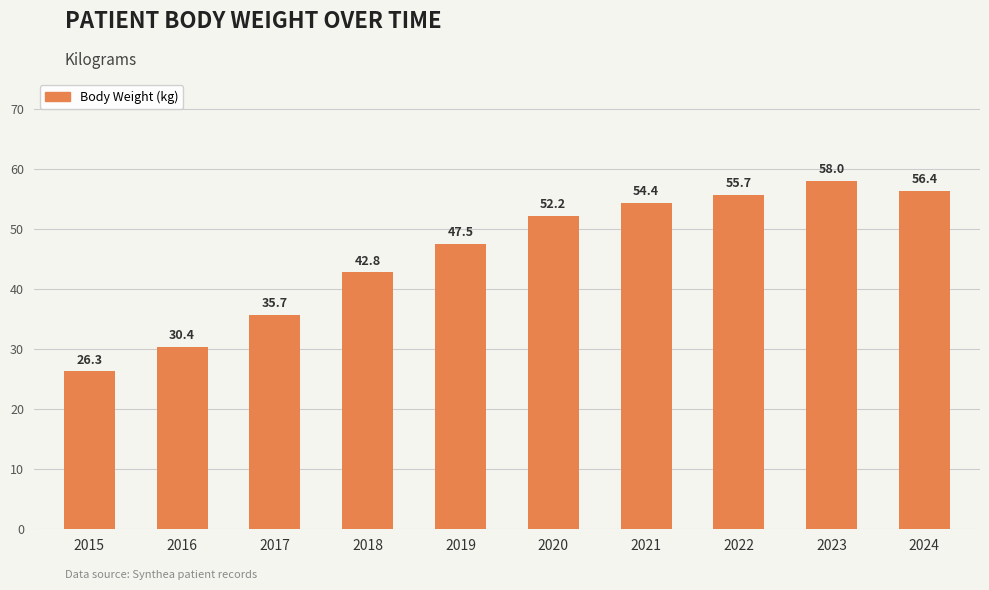

The chart shows a value of 14.7 at 2015. True or false?

False